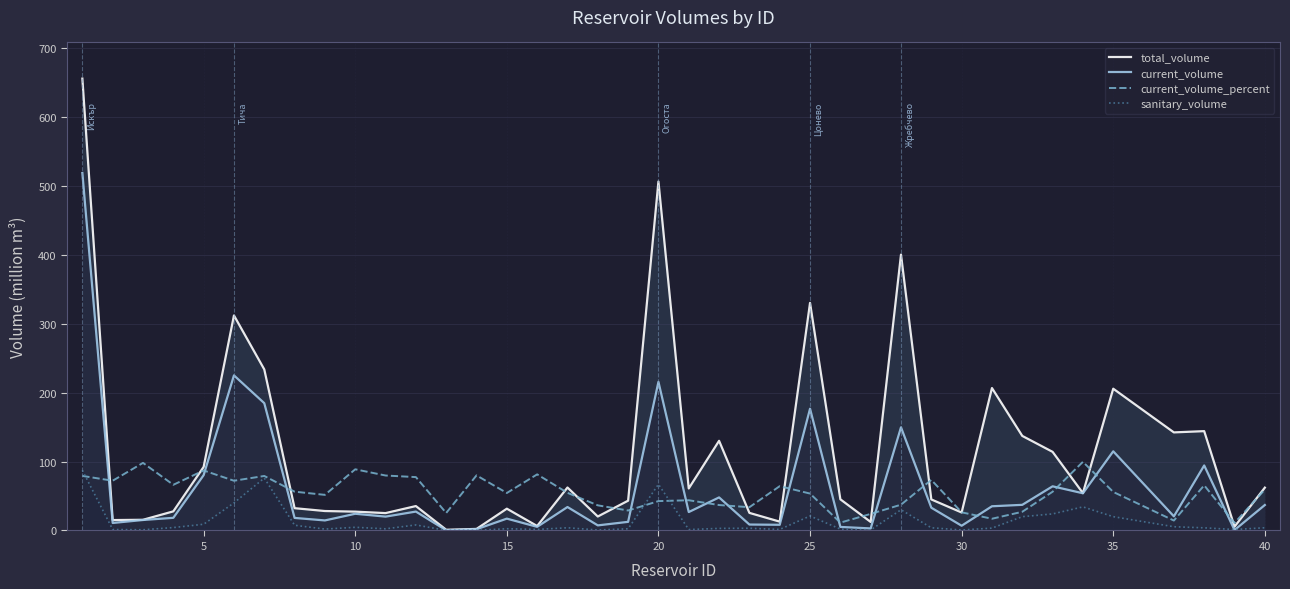

How many categories are shown in the chart?

39